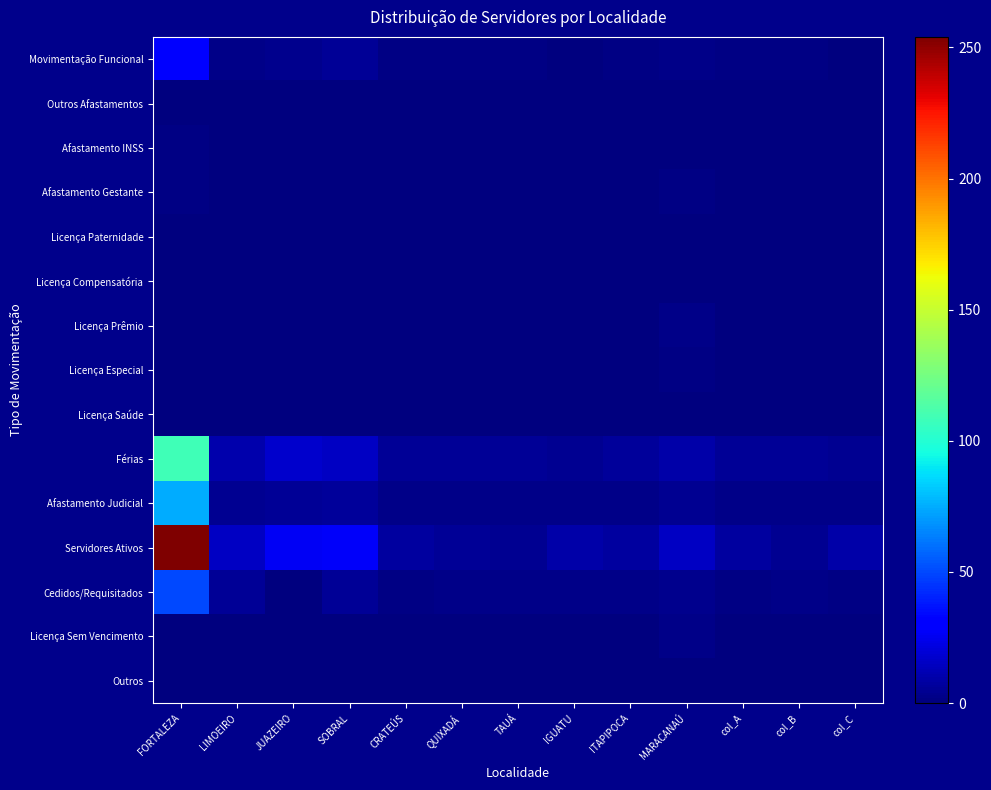

Reading left to right, transcribe all the data shown in this chart.

Movimentação Funcional: FORTALEZA=29	LIMOEIRO=2	JUAZEIRO=3	SOBRAL=5	CRATEÚS=1	QUIXADÁ=1	TAUÁ=1	IGUATU=0	ITAPIPOCA=1	MARACANAÚ=2	col_A=1	col_B=1	col_C=0
Outros Afastamentos: FORTALEZA=0	LIMOEIRO=0	JUAZEIRO=0	SOBRAL=0	CRATEÚS=0	QUIXADÁ=0	TAUÁ=0	IGUATU=0	ITAPIPOCA=0	MARACANAÚ=0	col_A=0	col_B=0	col_C=0
Afastamento INSS: FORTALEZA=1	LIMOEIRO=0	JUAZEIRO=0	SOBRAL=0	CRATEÚS=0	QUIXADÁ=0	TAUÁ=0	IGUATU=0	ITAPIPOCA=0	MARACANAÚ=0	col_A=0	col_B=0	col_C=0
Afastamento Gestante: FORTALEZA=1	LIMOEIRO=0	JUAZEIRO=0	SOBRAL=0	CRATEÚS=0	QUIXADÁ=0	TAUÁ=0	IGUATU=0	ITAPIPOCA=0	MARACANAÚ=1	col_A=0	col_B=0	col_C=0
Licença Paternidade: FORTALEZA=0	LIMOEIRO=0	JUAZEIRO=0	SOBRAL=0	CRATEÚS=0	QUIXADÁ=0	TAUÁ=0	IGUATU=0	ITAPIPOCA=0	MARACANAÚ=0	col_A=0	col_B=0	col_C=0
Licença Compensatória: FORTALEZA=0	LIMOEIRO=0	JUAZEIRO=0	SOBRAL=0	CRATEÚS=0	QUIXADÁ=0	TAUÁ=0	IGUATU=0	ITAPIPOCA=0	MARACANAÚ=0	col_A=0	col_B=0	col_C=0
Licença Prêmio: FORTALEZA=0	LIMOEIRO=0	JUAZEIRO=0	SOBRAL=0	CRATEÚS=0	QUIXADÁ=0	TAUÁ=0	IGUATU=0	ITAPIPOCA=0	MARACANAÚ=2	col_A=0	col_B=0	col_C=0
Licença Especial: FORTALEZA=0	LIMOEIRO=0	JUAZEIRO=0	SOBRAL=0	CRATEÚS=0	QUIXADÁ=0	TAUÁ=0	IGUATU=0	ITAPIPOCA=0	MARACANAÚ=1	col_A=0	col_B=0	col_C=0
Licença Saúde: FORTALEZA=0	LIMOEIRO=0	JUAZEIRO=0	SOBRAL=0	CRATEÚS=0	QUIXADÁ=0	TAUÁ=0	IGUATU=0	ITAPIPOCA=0	MARACANAÚ=0	col_A=0	col_B=0	col_C=0
Férias: FORTALEZA=109	LIMOEIRO=10	JUAZEIRO=17	SOBRAL=15	CRATEÚS=5	QUIXADÁ=5	TAUÁ=5	IGUATU=4	ITAPIPOCA=6	MARACANAÚ=9	col_A=5	col_B=5	col_C=4
Afastamento Judicial: FORTALEZA=75	LIMOEIRO=4	JUAZEIRO=5	SOBRAL=6	CRATEÚS=2	QUIXADÁ=2	TAUÁ=2	IGUATU=2	ITAPIPOCA=2	MARACANAÚ=4	col_A=2	col_B=2	col_C=2
Servidores Ativos: FORTALEZA=254	LIMOEIRO=15	JUAZEIRO=26	SOBRAL=27	CRATEÚS=7	QUIXADÁ=5	TAUÁ=4	IGUATU=9	ITAPIPOCA=7	MARACANAÚ=15	col_A=7	col_B=4	col_C=9
Cedidos/Requisitados: FORTALEZA=50	LIMOEIRO=5	JUAZEIRO=0	SOBRAL=5	CRATEÚS=1	QUIXADÁ=2	TAUÁ=2	IGUATU=2	ITAPIPOCA=2	MARACANAÚ=3	col_A=1	col_B=2	col_C=1
Licença Sem Vencimento: FORTALEZA=0	LIMOEIRO=0	JUAZEIRO=0	SOBRAL=0	CRATEÚS=0	QUIXADÁ=0	TAUÁ=0	IGUATU=0	ITAPIPOCA=0	MARACANAÚ=2	col_A=0	col_B=0	col_C=0
Outros: FORTALEZA=0	LIMOEIRO=0	JUAZEIRO=0	SOBRAL=0	CRATEÚS=0	QUIXADÁ=0	TAUÁ=0	IGUATU=0	ITAPIPOCA=0	MARACANAÚ=0	col_A=0	col_B=0	col_C=0